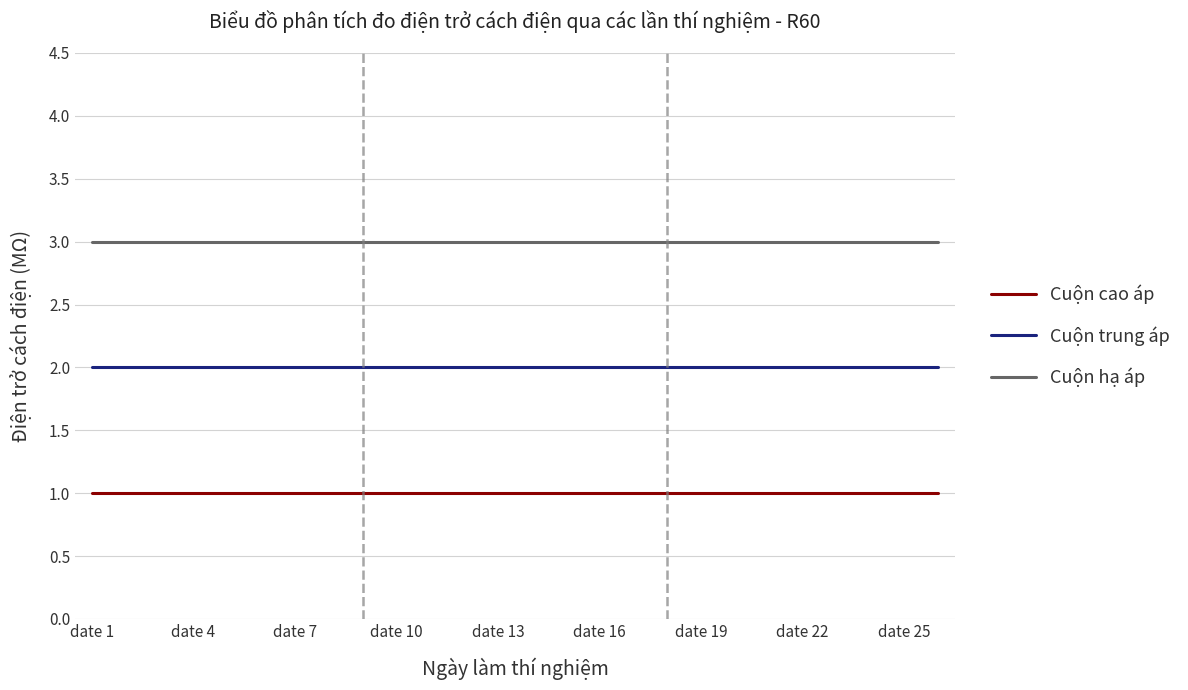

What is the highest value of the Cuộn cao áp series?

1